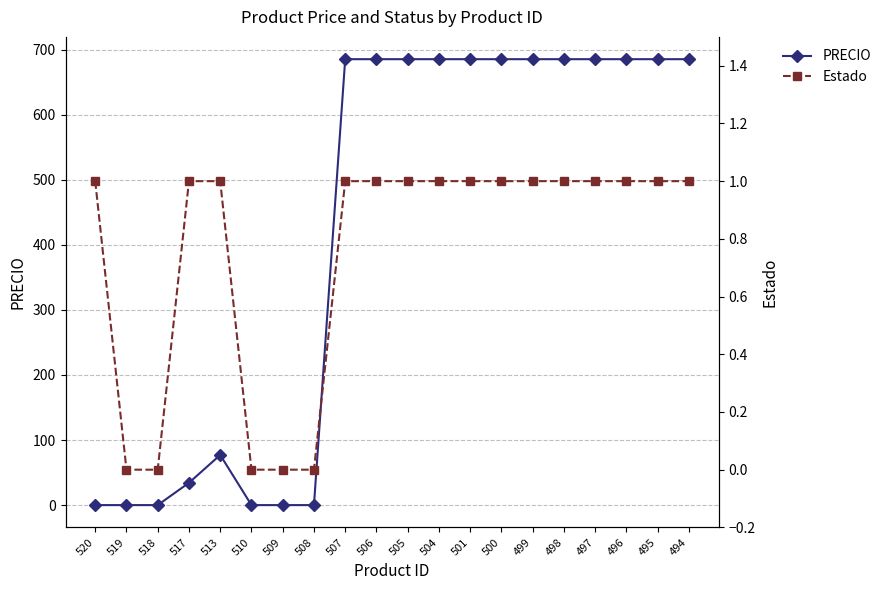

List the labels in order of Estado value, smallest first.

519, 518, 510, 509, 508, 520, 517, 513, 507, 506, 505, 504, 501, 500, 499, 498, 497, 496, 495, 494